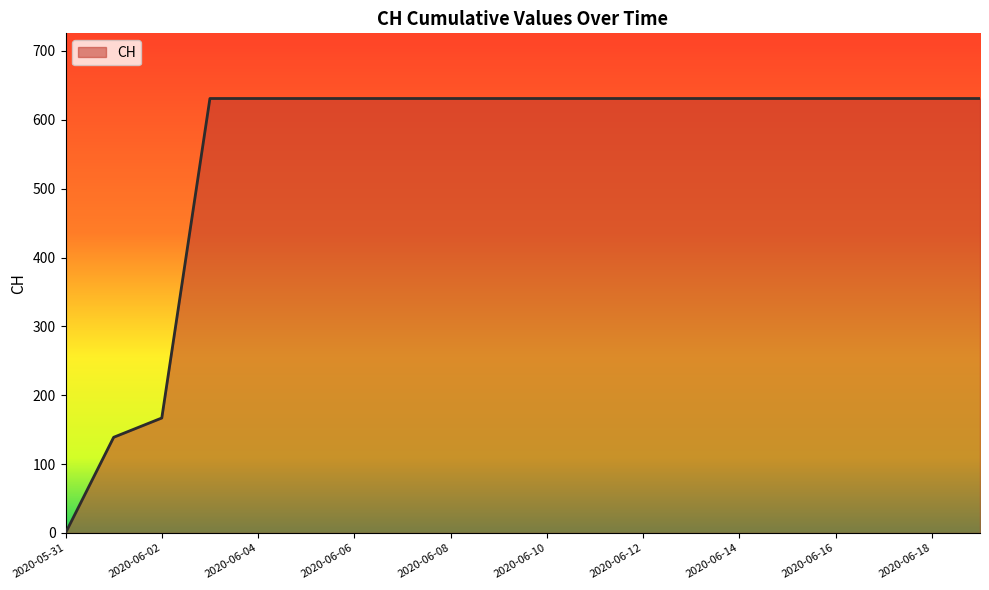

What is the difference between the maximum and minimum values?

631